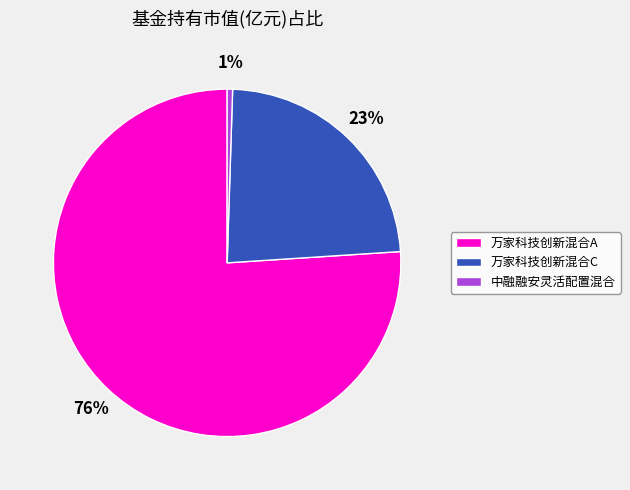

How many slices are in this pie chart?

3